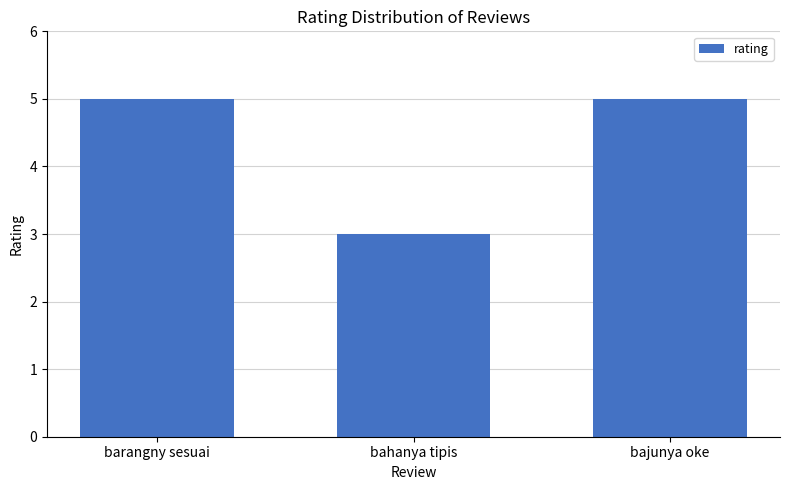

What is the average value?

4